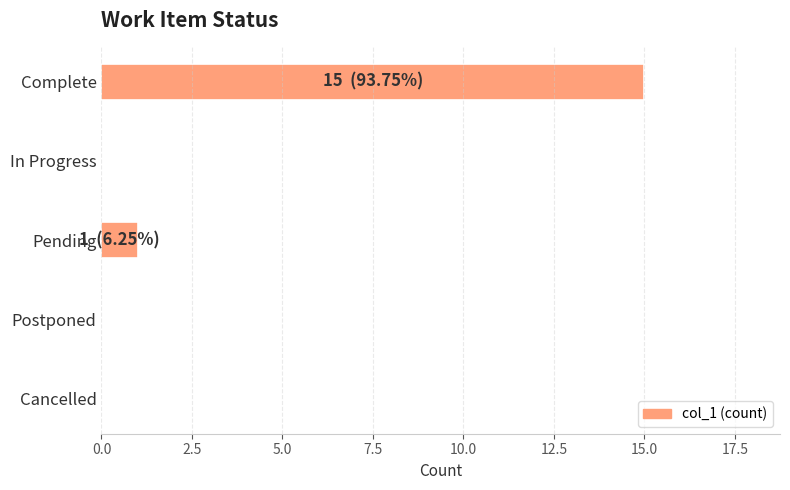

At which label is the value closest to 7?

Pending